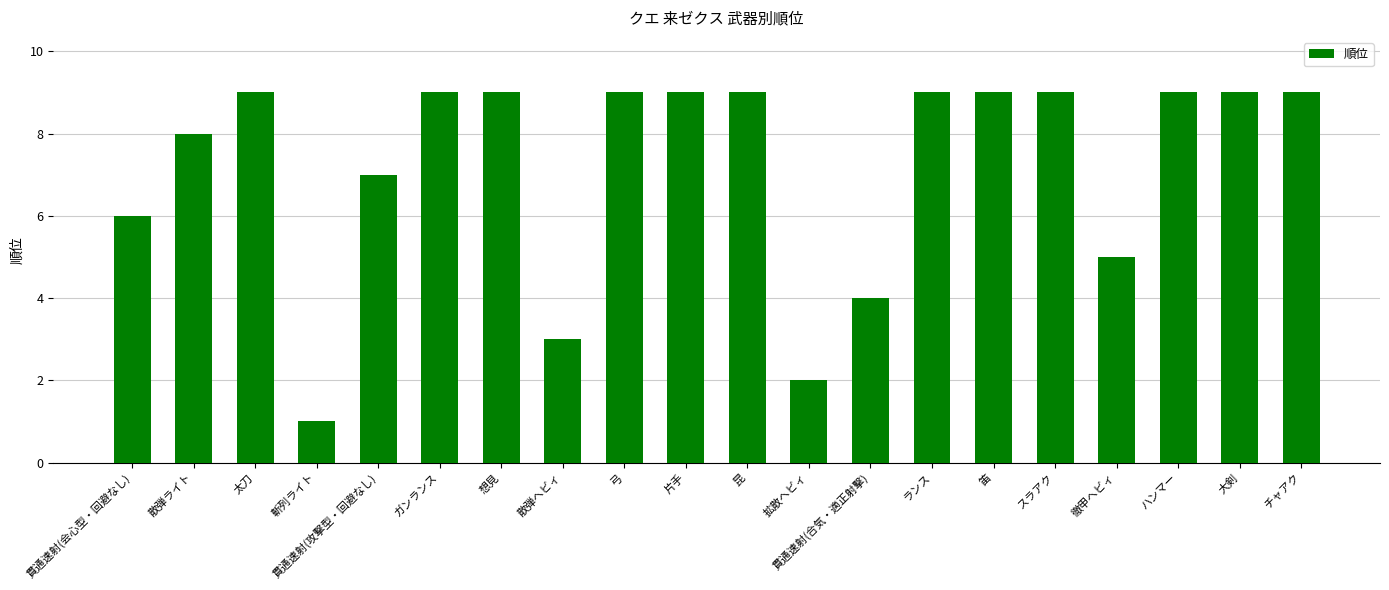

What is the sum of the values at 貫通速射(会心型・回避なし) and 貫通速射(攻撃型・回避なし)?

13